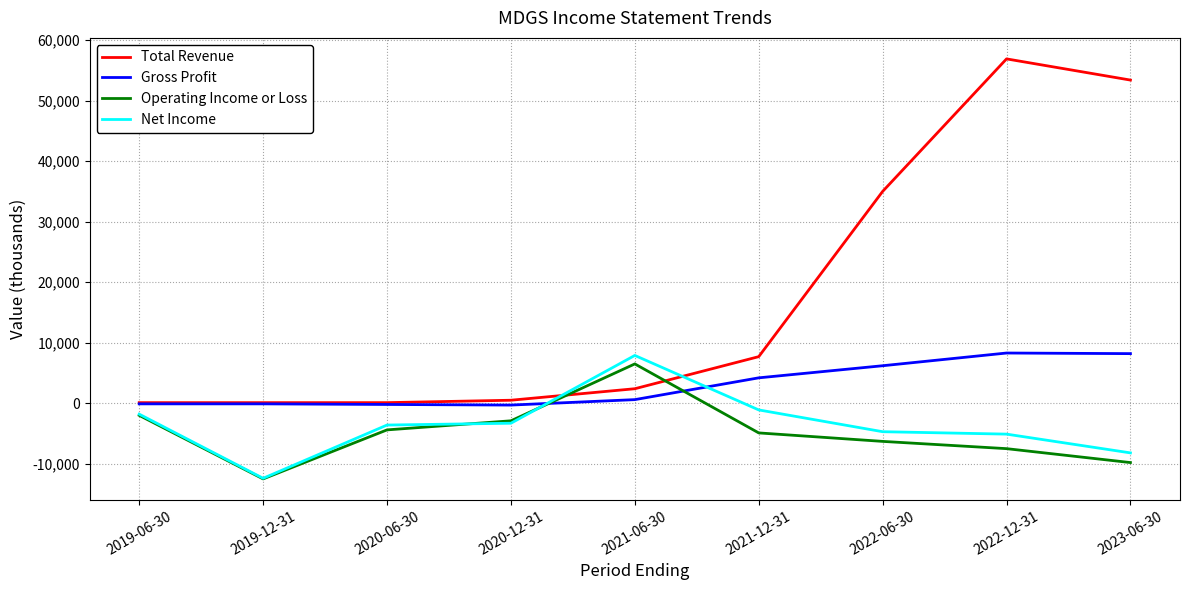

Which series changed the most between 2021-06-30 and 2023-06-30?

Total Revenue